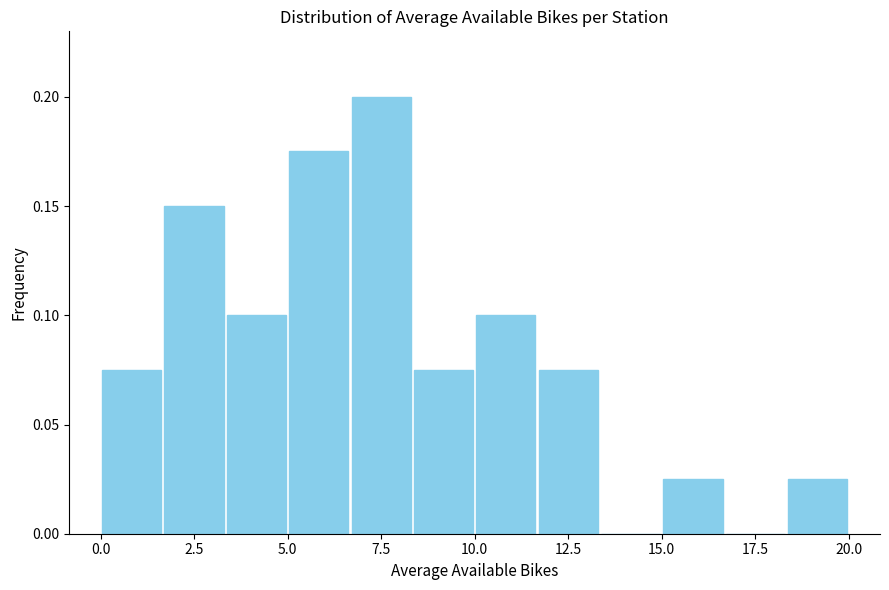

Around what value on the x-axis is the tallest bar? Give the approximate position of its centre, as read against the axis.

7.5